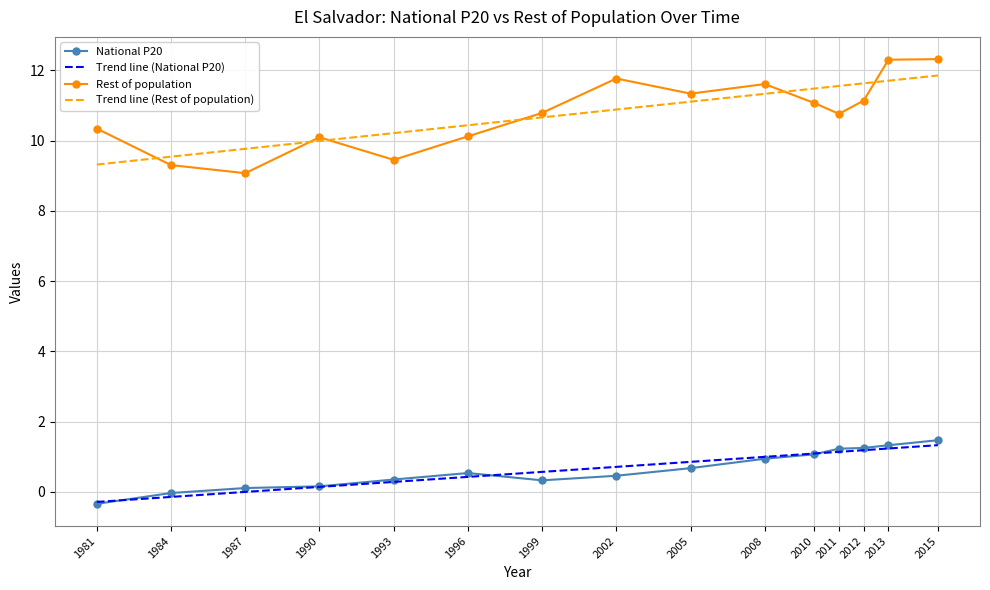

What are all the series names shown in the legend?

National P20, Rest of population